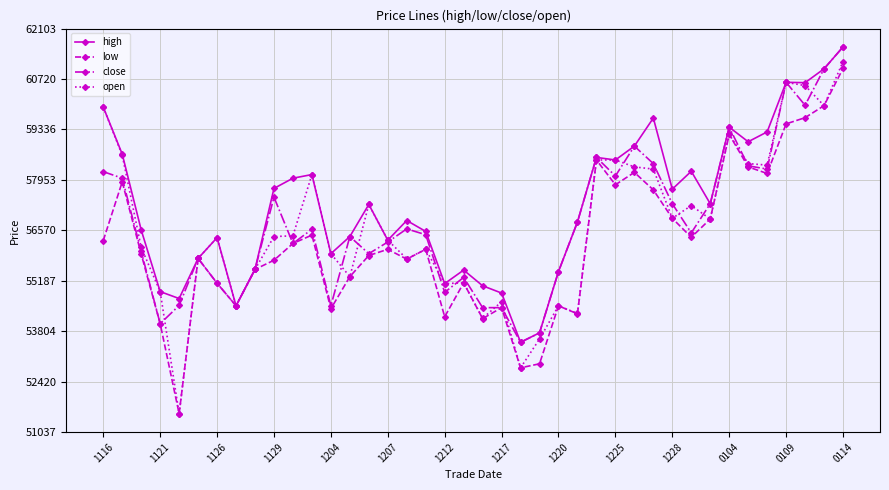

Which series has the largest range (max minus min)?

open